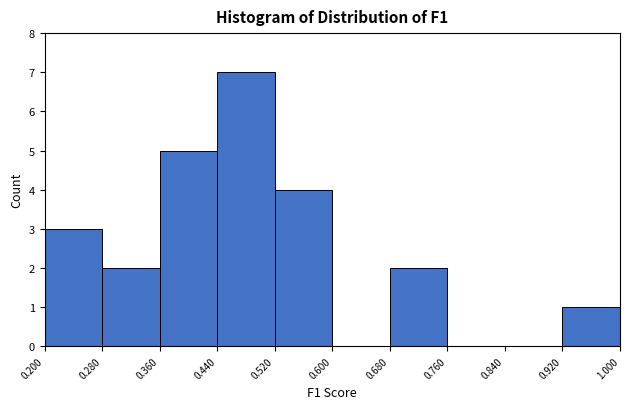

Reading left to right, list every bar in this chart as the range it spans on the x-axis followed by its height. The values are not printed on the chart, so give them approximately, as read against the axis.

0.200 to 0.280: 3
0.280 to 0.360: 2
0.360 to 0.440: 5
0.440 to 0.520: 7
0.520 to 0.600: 4
0.600 to 0.680: 0
0.680 to 0.760: 2
0.760 to 0.840: 0
0.840 to 0.920: 0
0.920 to 1.000: 1